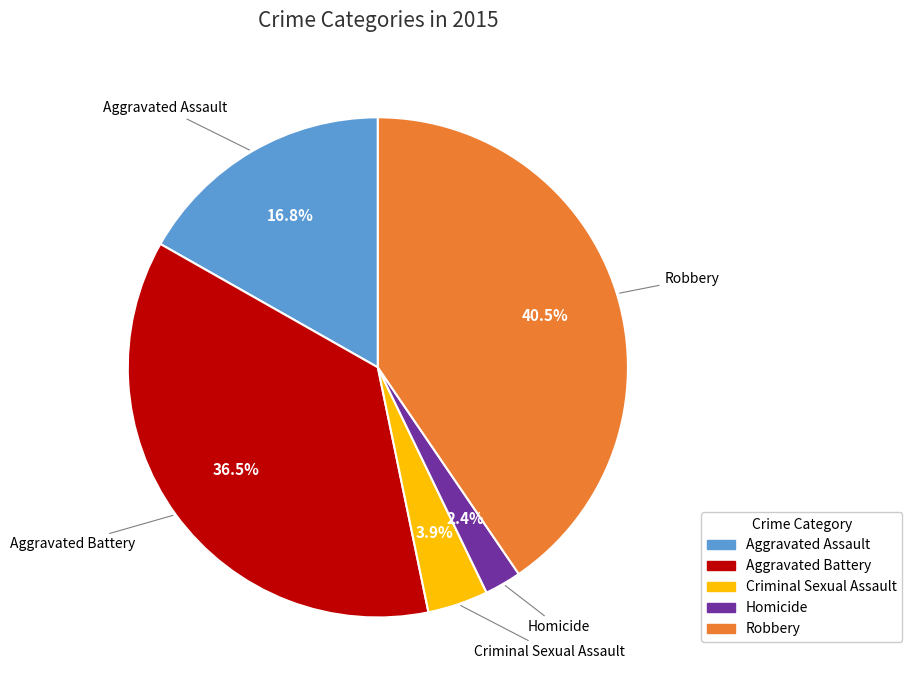

Rank the categories by value from highest to lowest.

Robbery, Aggravated Battery, Aggravated Assault, Criminal Sexual Assault, Homicide